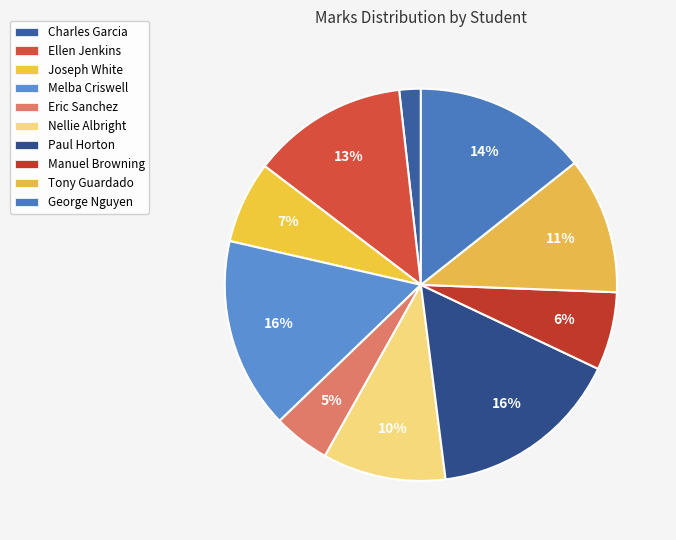

Between Nellie Albright and Charles Garcia, which is larger?

Nellie Albright